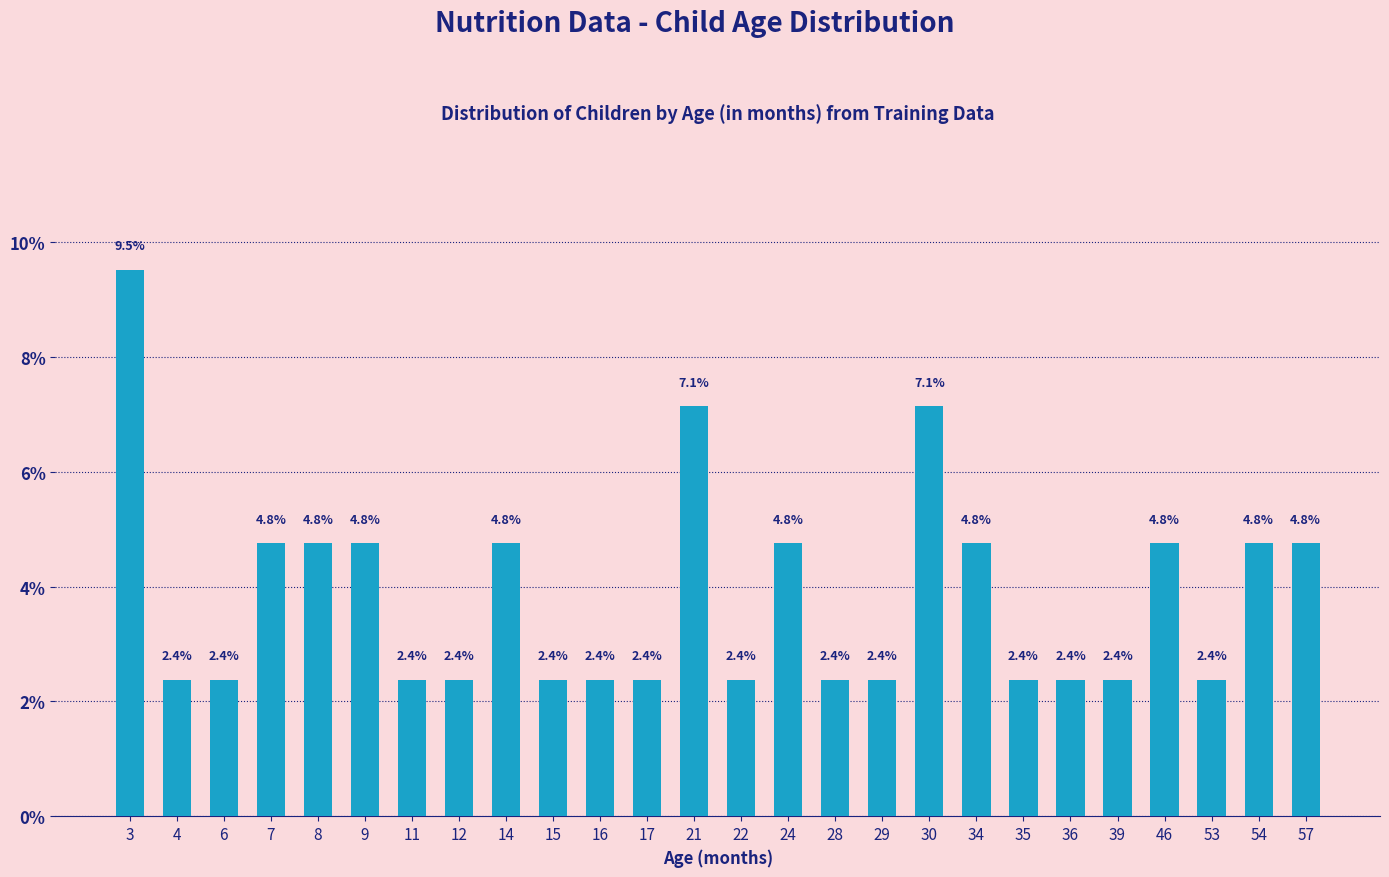

What is the minimum value shown in the chart?

2.4